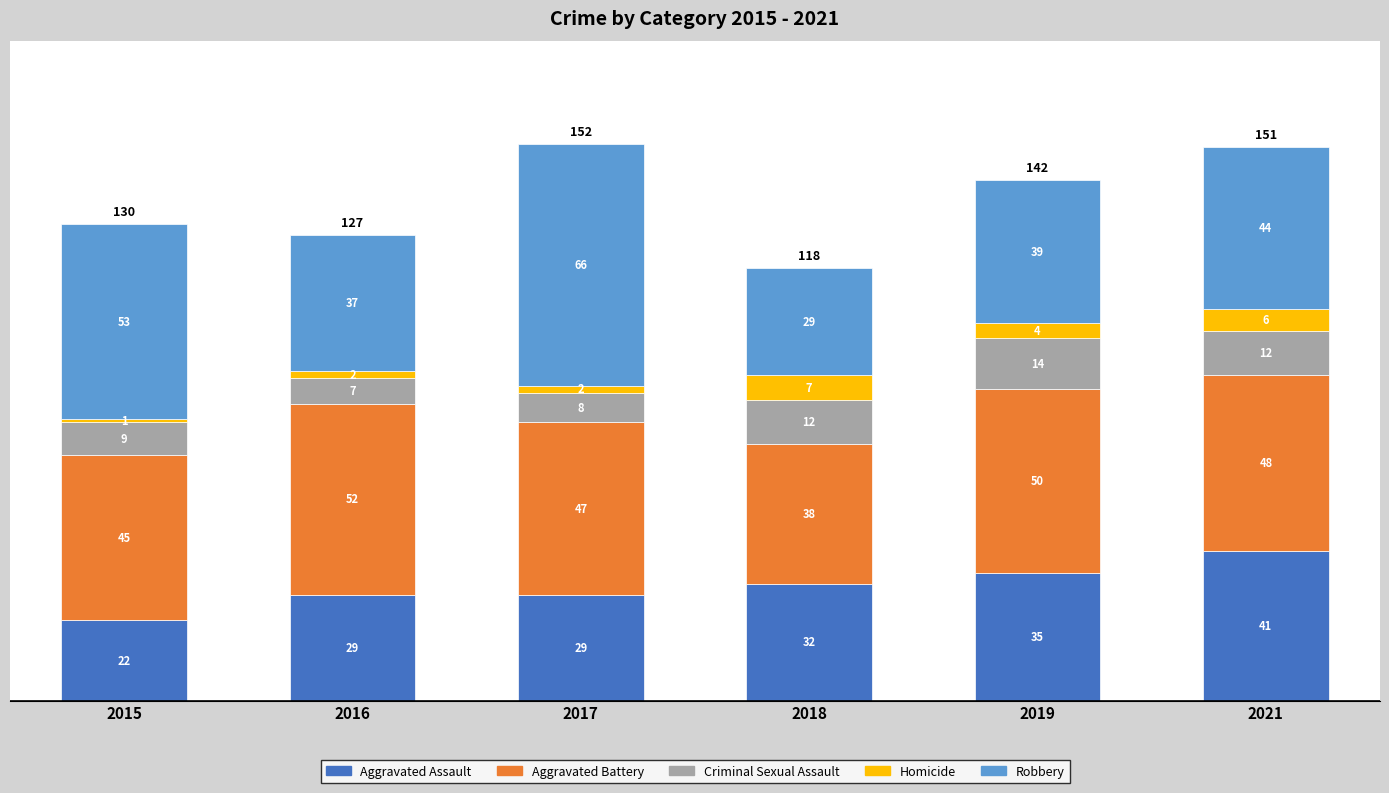

Reading left to right, list the values for the Aggravated Assault series.

22	29	29	32	35	41